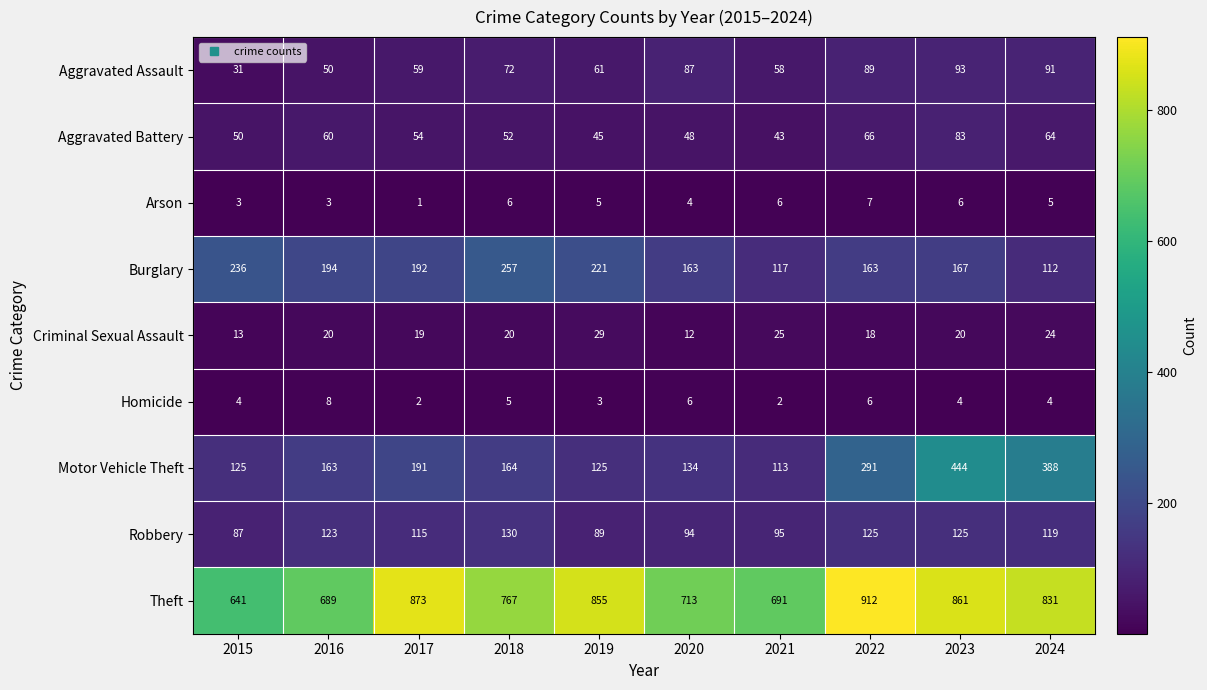

What is the lowest value of the Criminal Sexual Assault series?

12